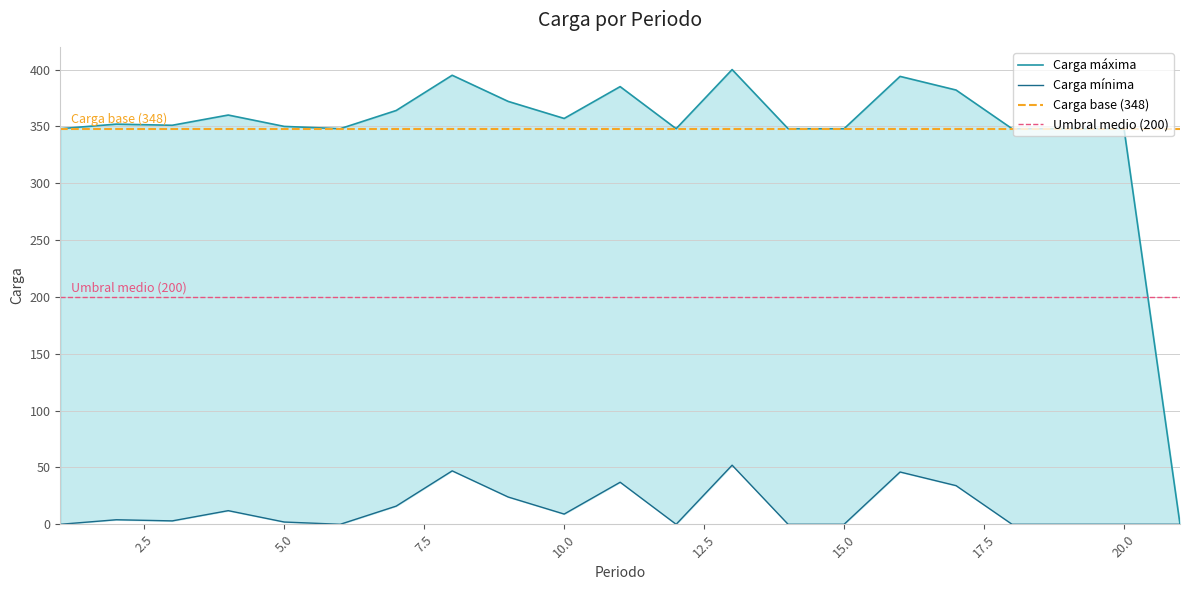

True or false: Carga mínima and Carga máxima intersect in this chart.

False